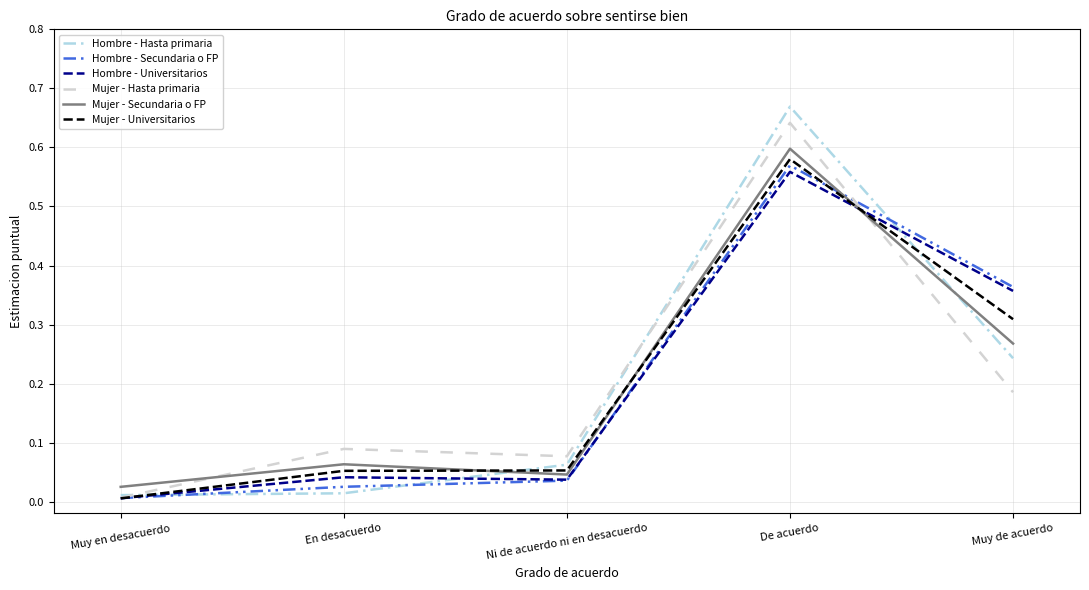

True or false: Mujer - Hasta primaria and Mujer - Secundaria o FP cross at least once.

True